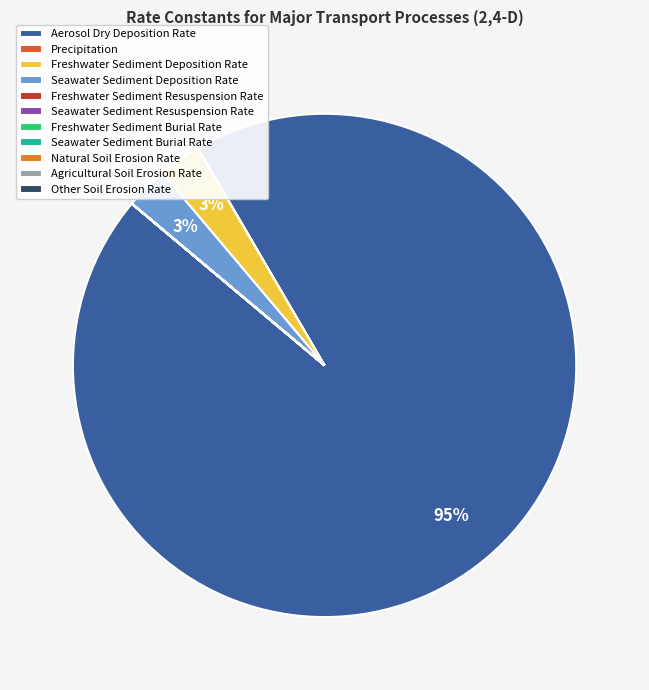

Is it true that Natural Soil Erosion Rate is 0% of the pie?

True